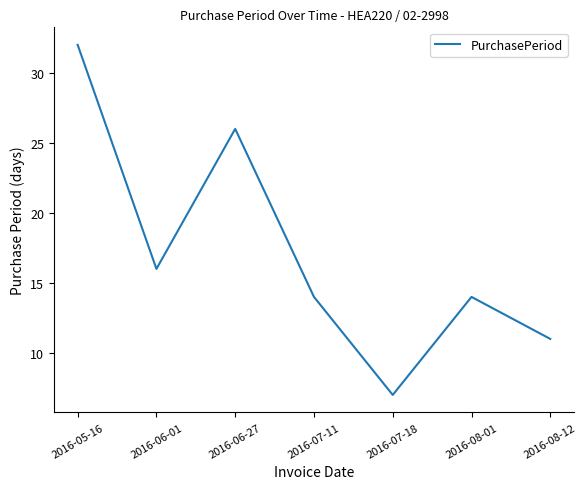

At which label does the data first exceed 14?

2016-05-16